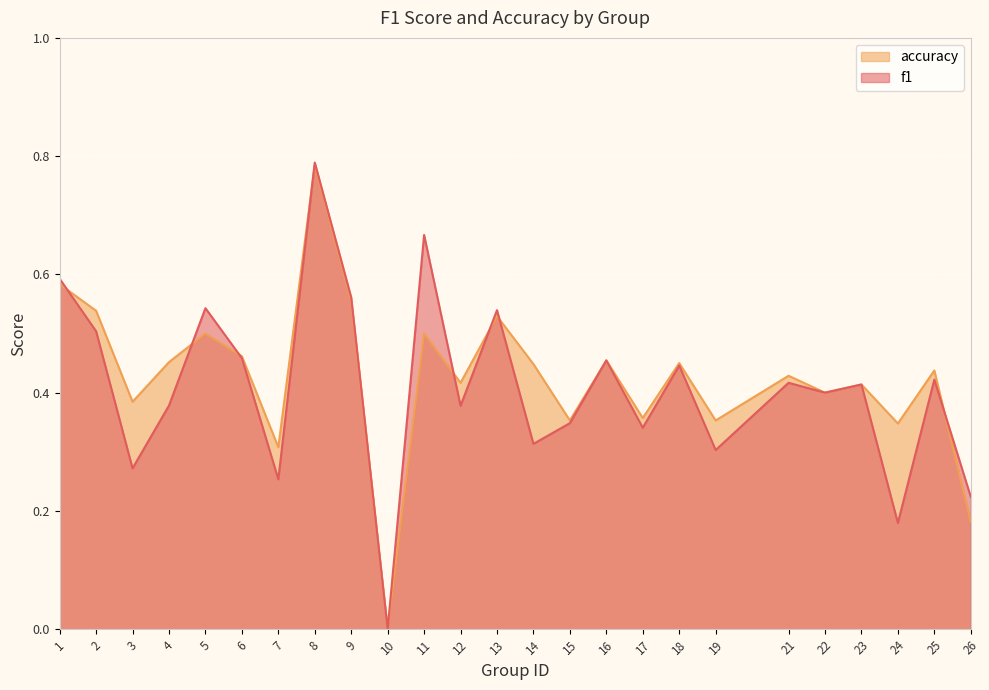

At which category does the chart reach its minimum across all series?

10